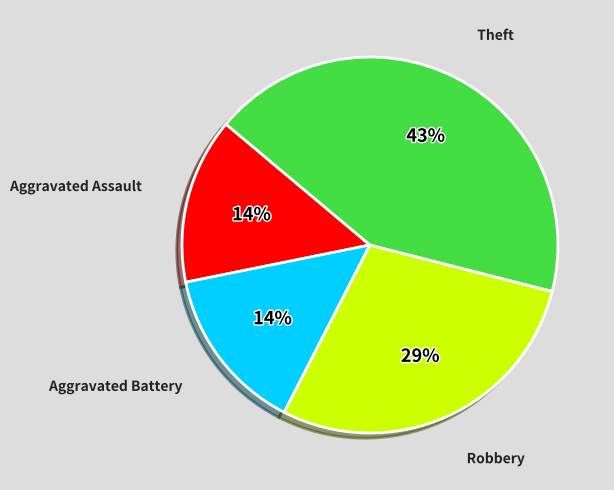

Do Aggravated Battery and Theft together represent more than half of the pie?

Yes